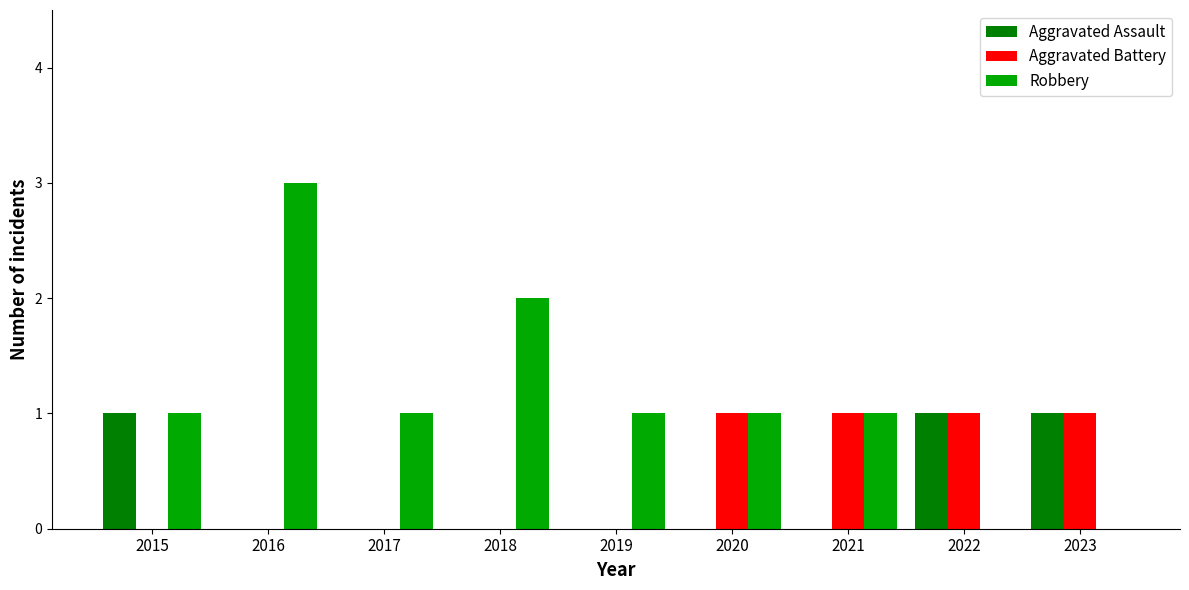

How many categories are shown in the chart?

9